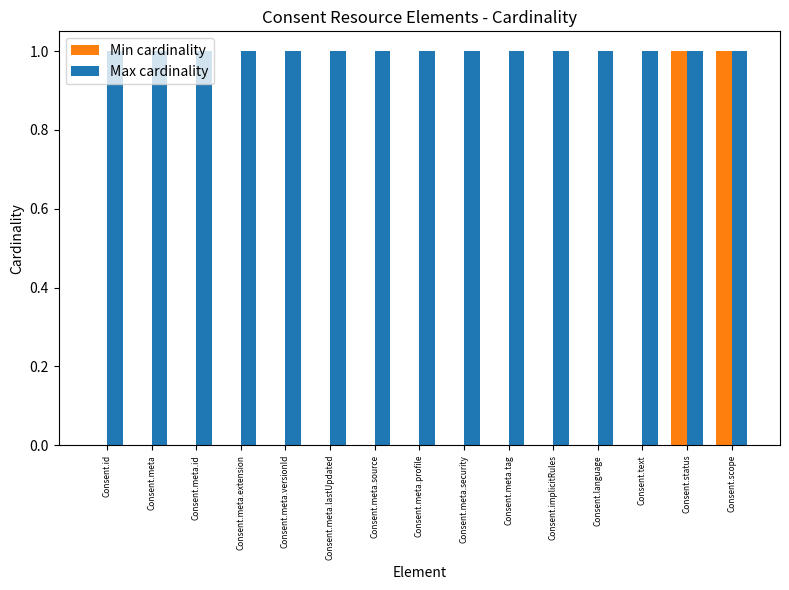

How many distinct data groups are displayed?

2